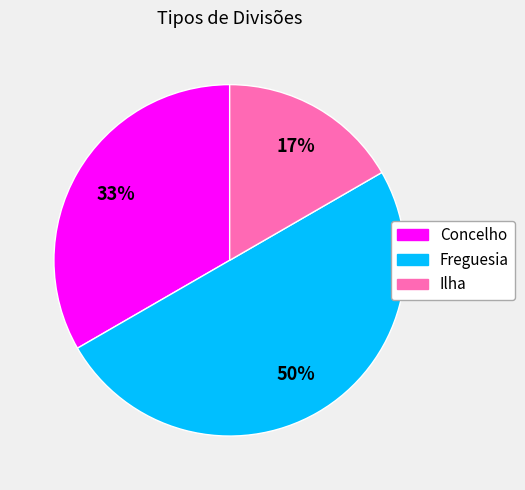

Does Ilha represent more than half of the total?

No